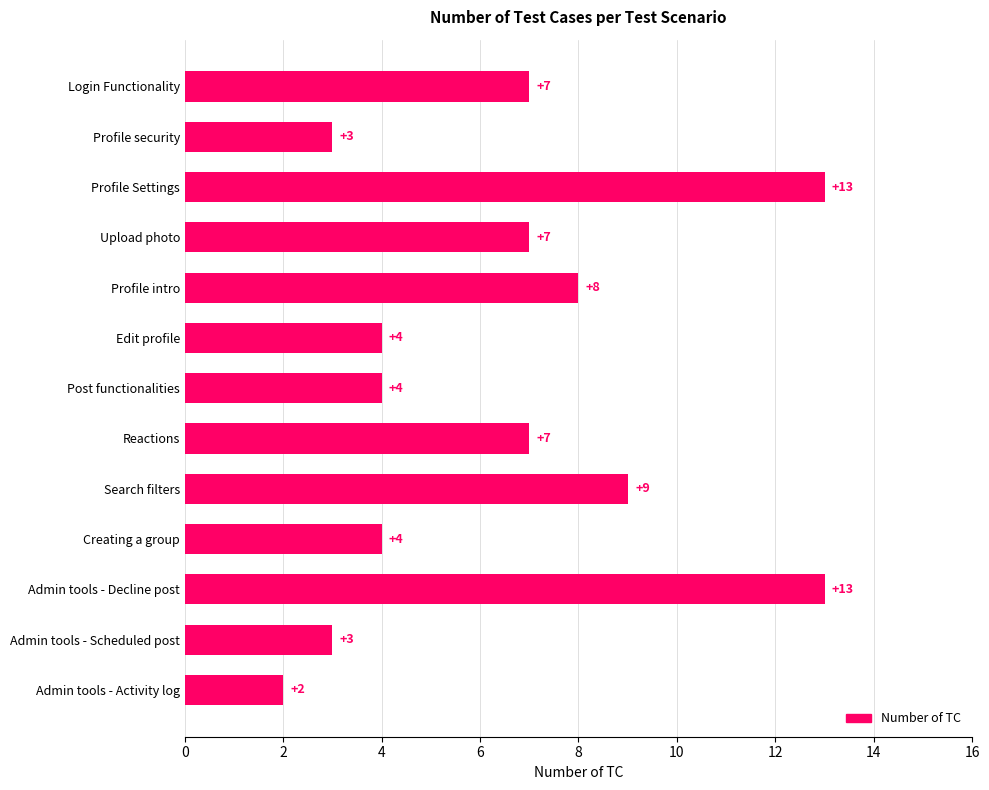

What is the label of the 4th bar from the top?

Upload photo